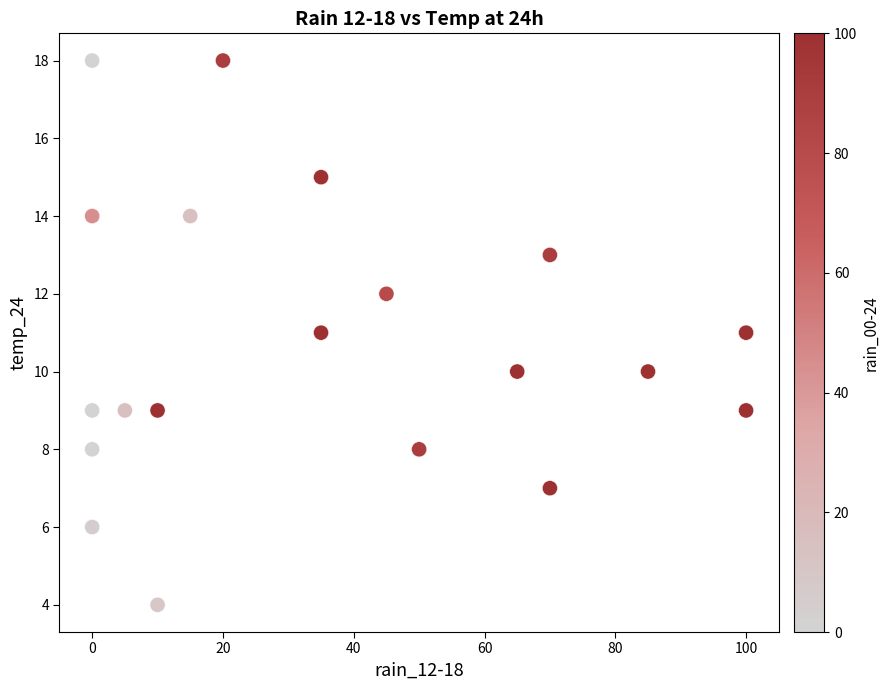

What is the range of Y values (max minus min)?

14